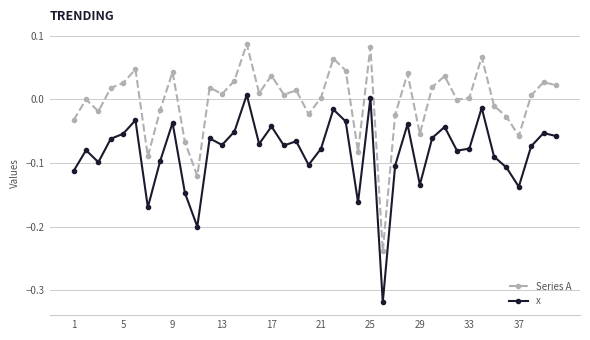

True or false: Series A has more than 0 interior local peaks.

True